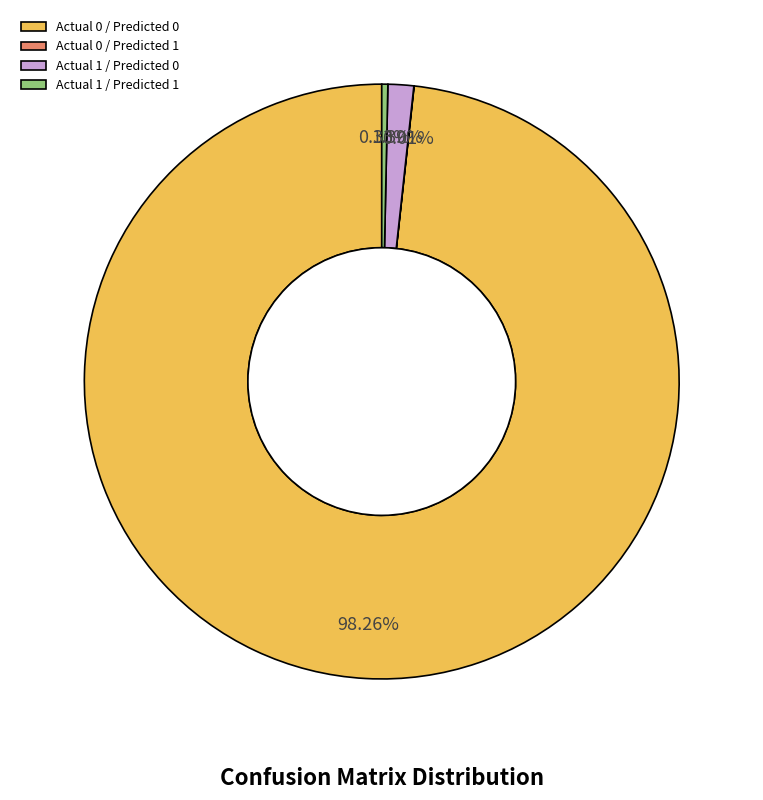

Do Actual 1 / Predicted 1 and Actual 1 / Predicted 0 together represent more than half of the pie?

No